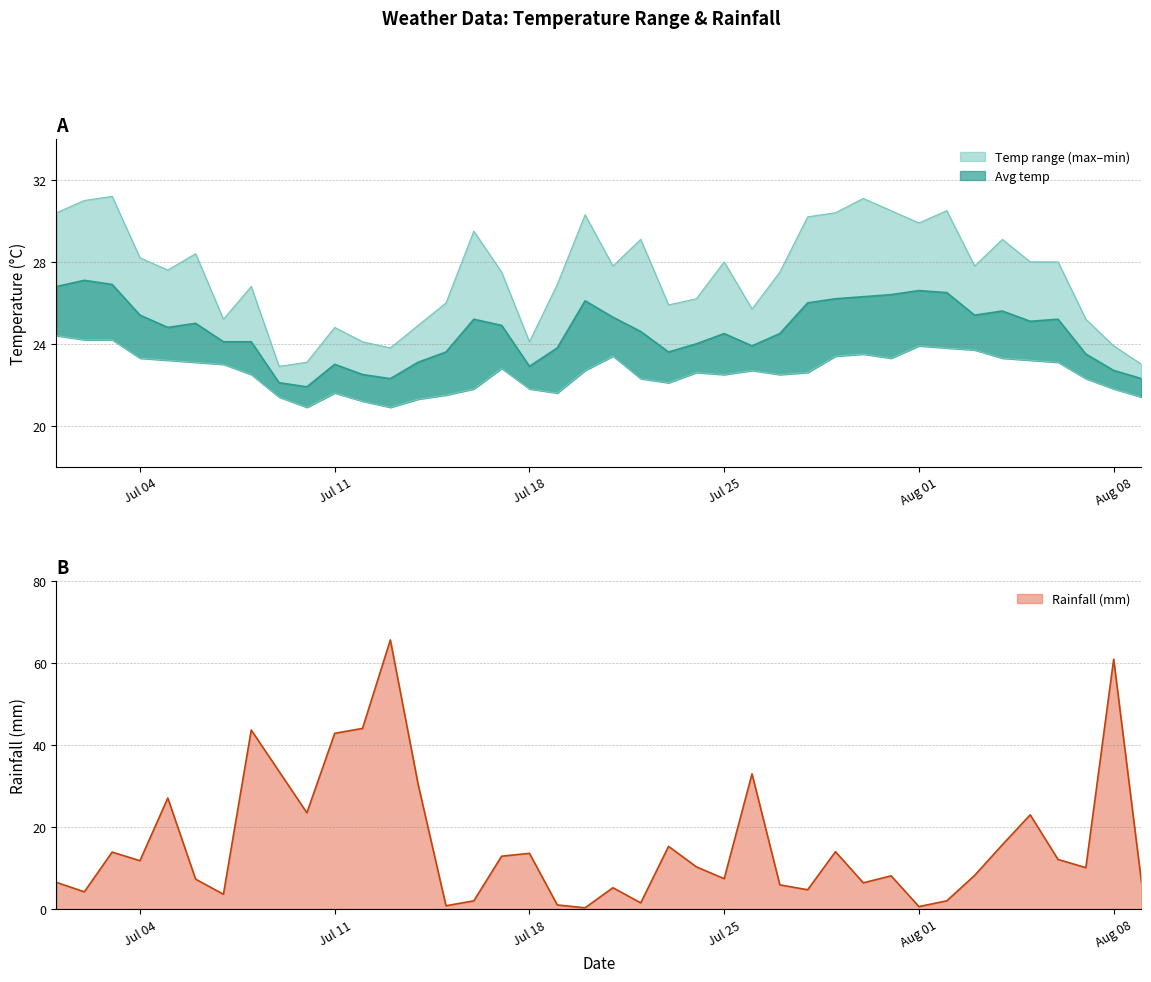

What is the greatest value displayed?

65.7